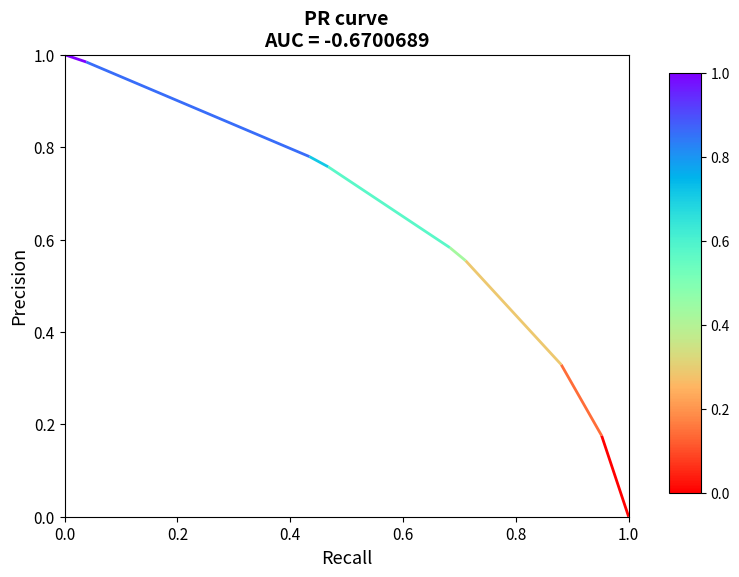

What is the difference between the values at 0.8 and 0.4?

0.3